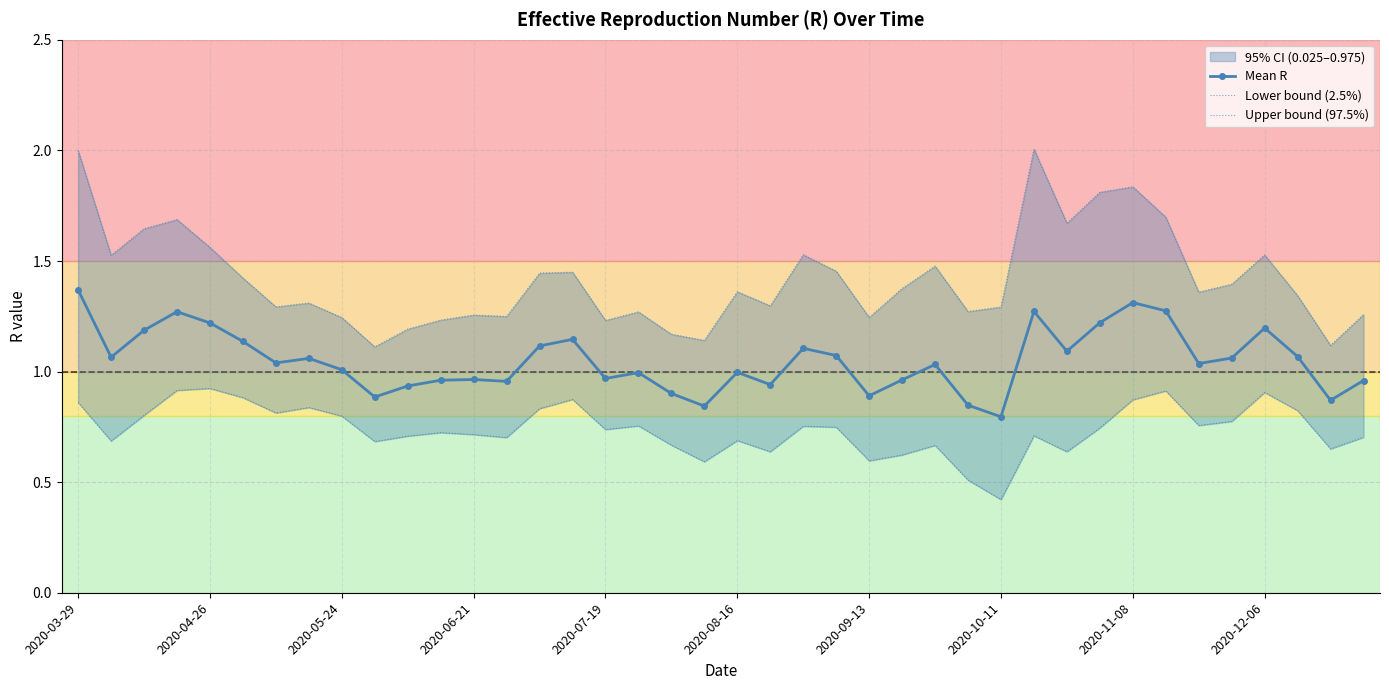

Which has a higher value, 2020-03-29 or 15?

2020-03-29